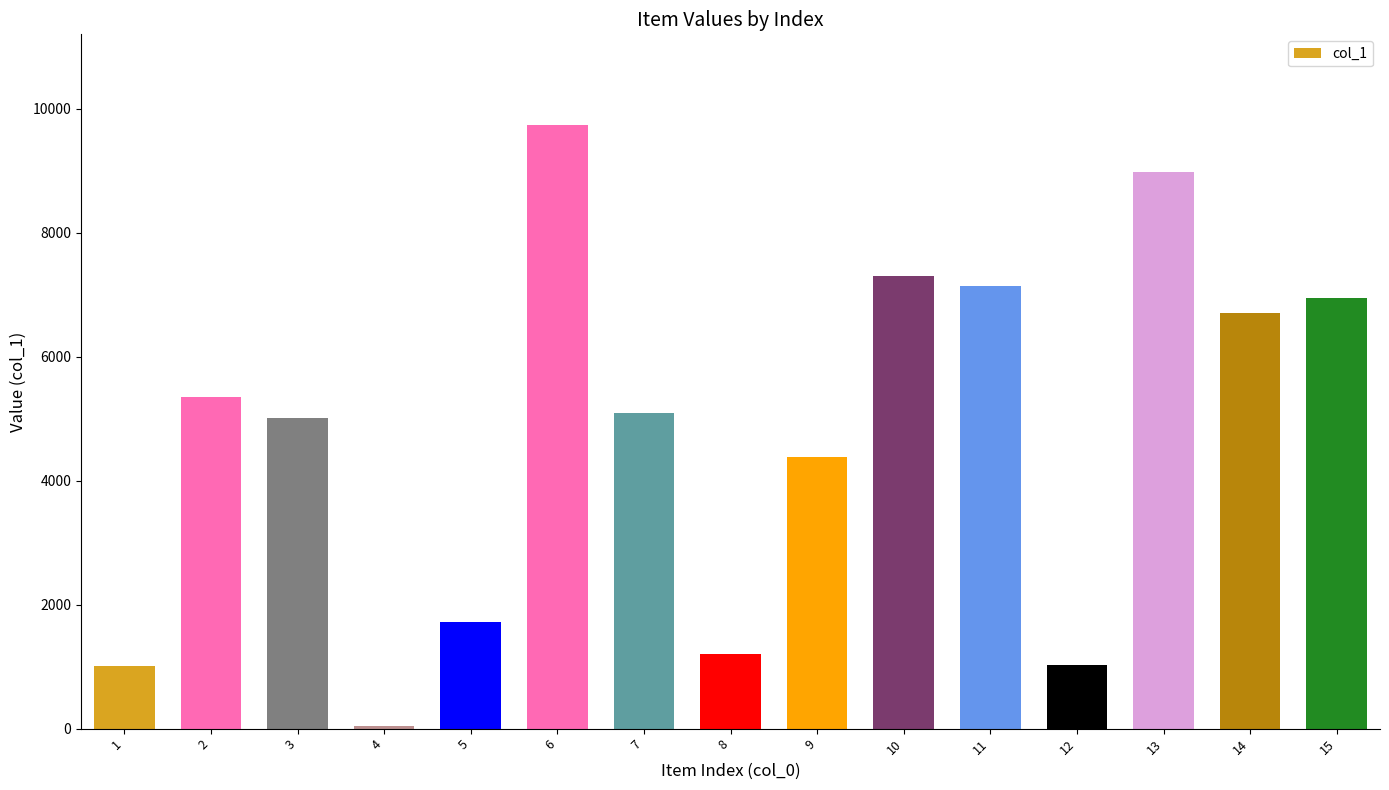

The value at 10 is 7302. True or false?

True